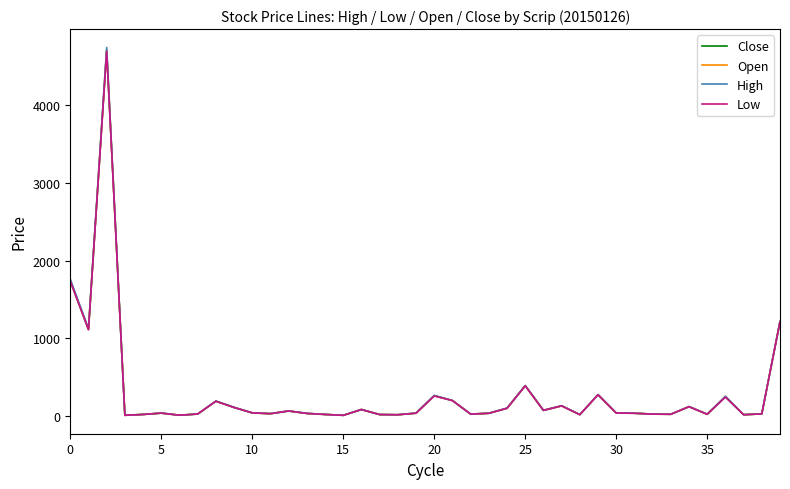

What is the sum of all Open values?

11467.9